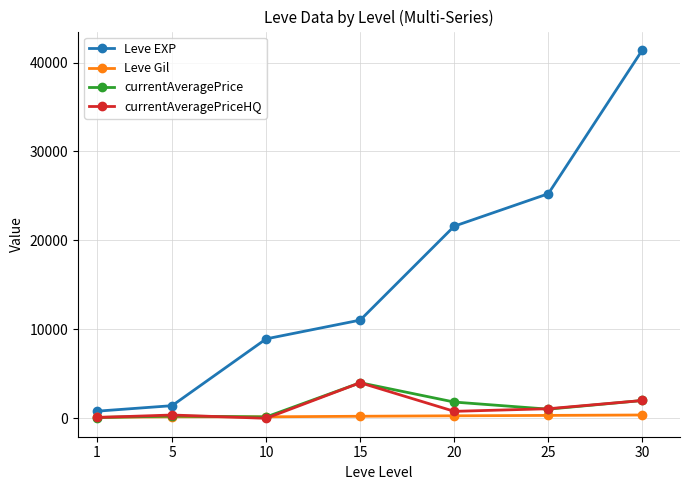

How many data points in Leve Gil are less than 230?

3